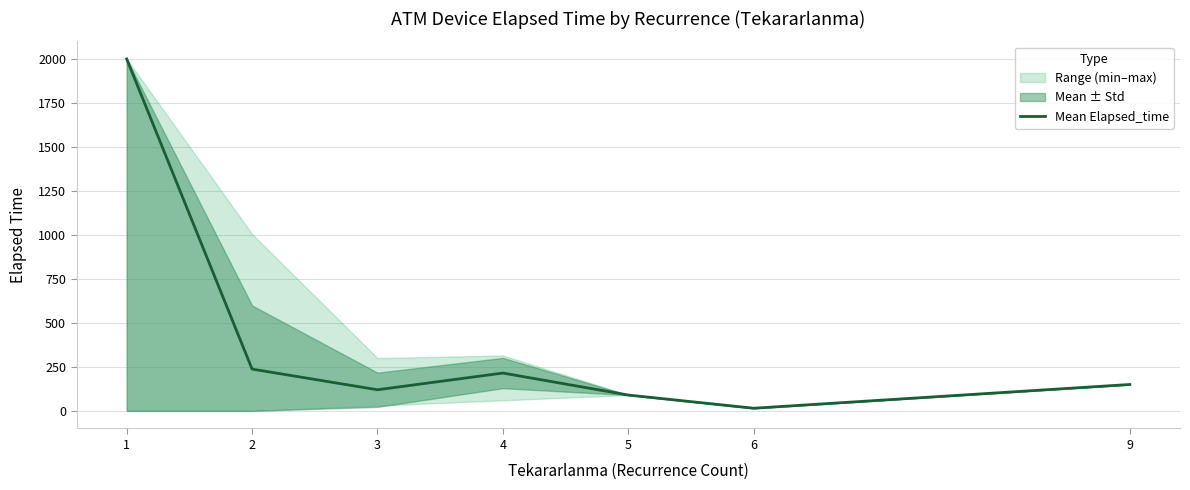

Reading left to right, list all the values displayed in this chart.

1=2000.0	2=237.5	3=120.0	4=215.0	5=90.0	6=15.0	9=150.0